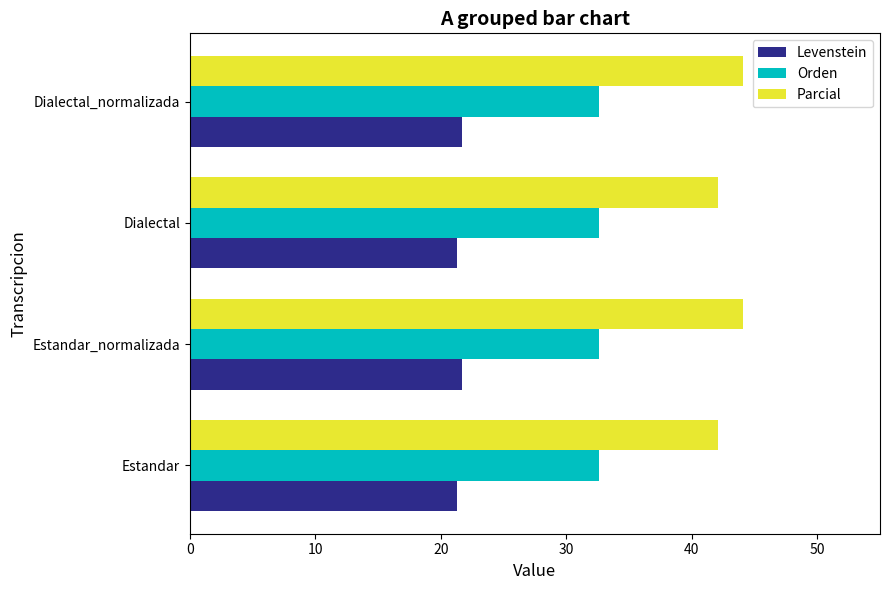

What is the lowest value of the Parcial series?

42.1